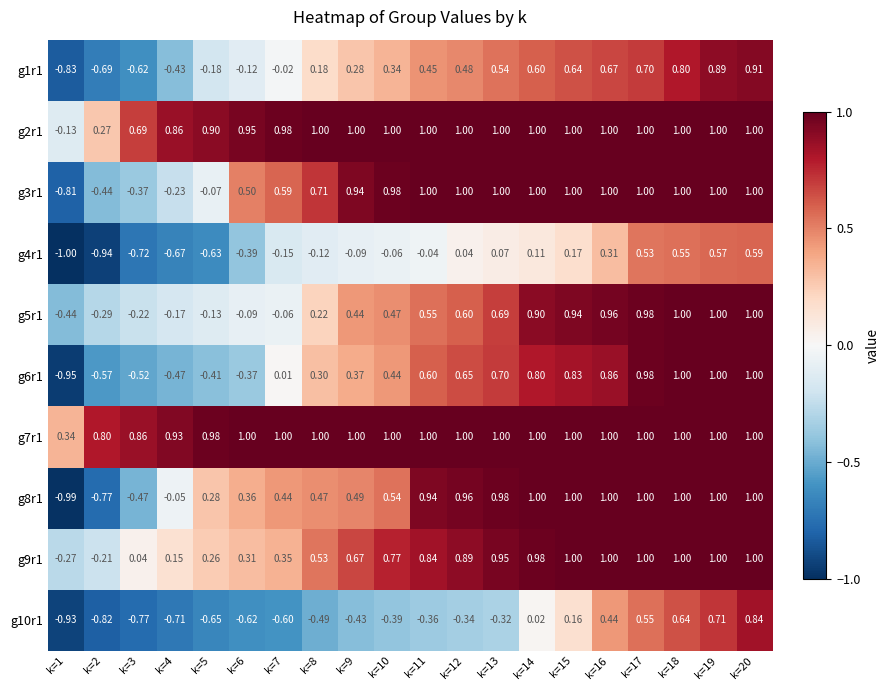

Is the value of g5r1 at k=9 greater than the value of g10r1 at k=7?

Yes